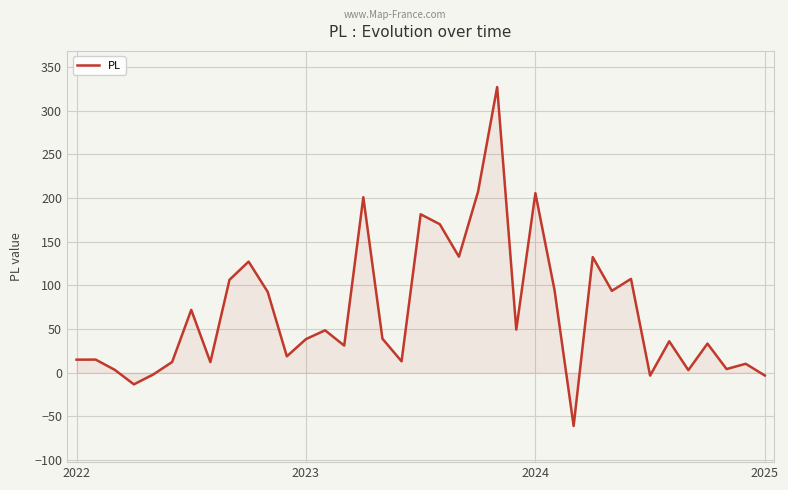

What is the value of the 3rd point from the left?

3.2